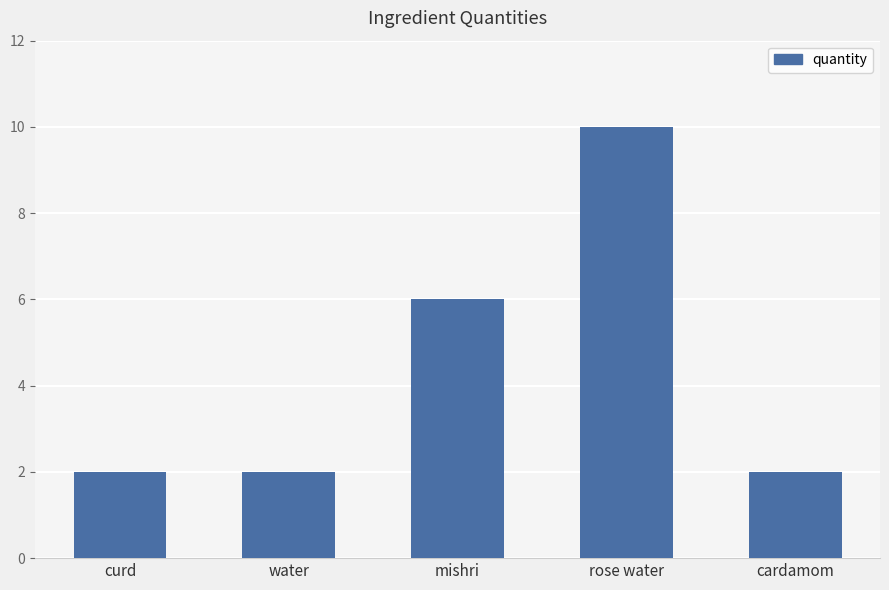

Which has a higher value, cardamom or mishri?

mishri